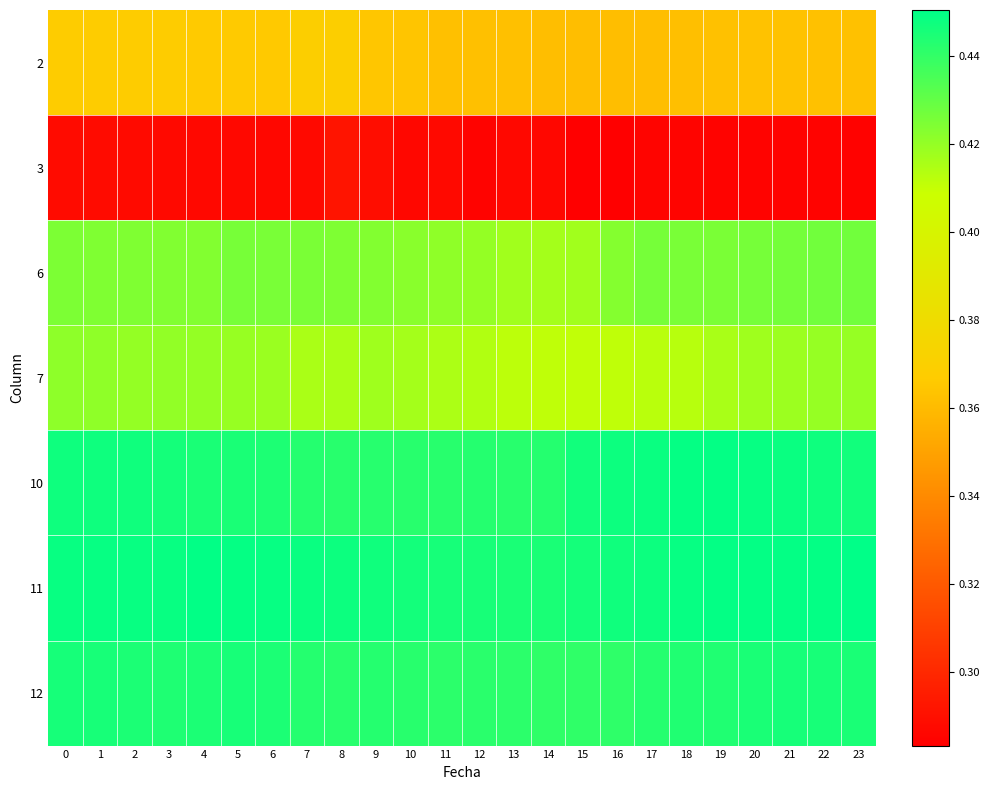

Which label corresponds to the smallest value in the chart?

16